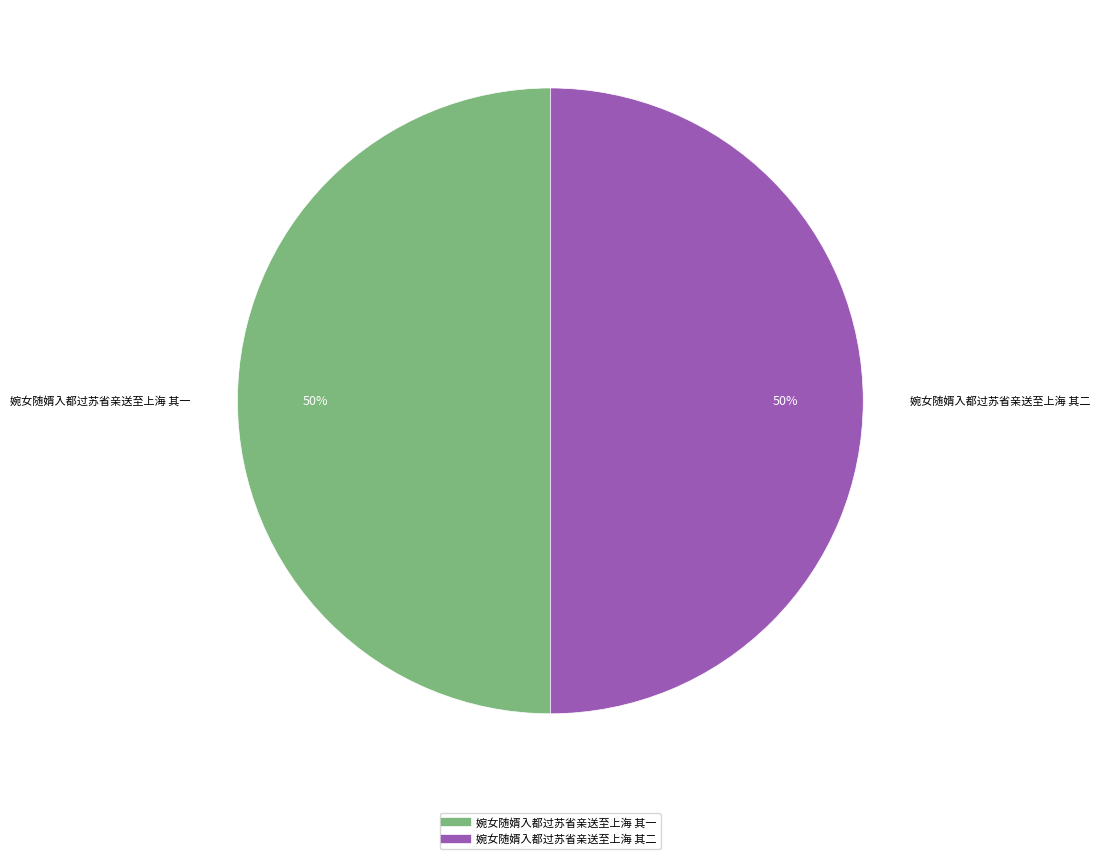

What percentage is the 婉女随婿入都过苏省亲送至上海 其二 slice, to the nearest percent?

50%